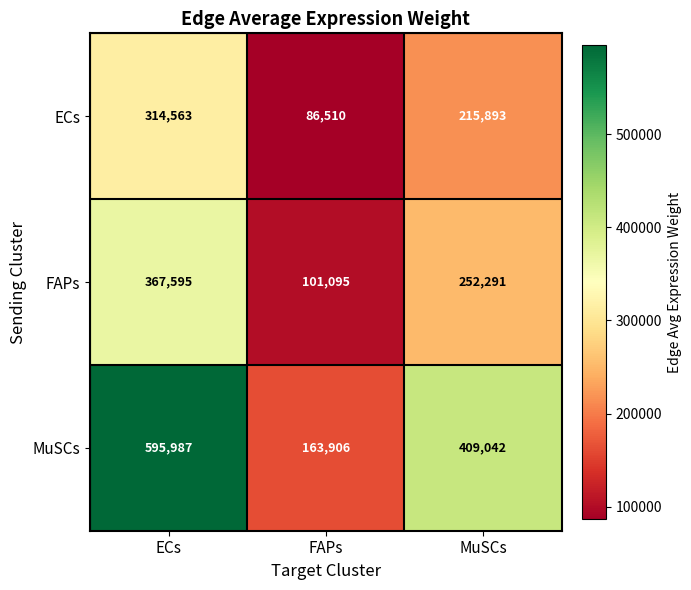

Count the number of data series in this chart.

3